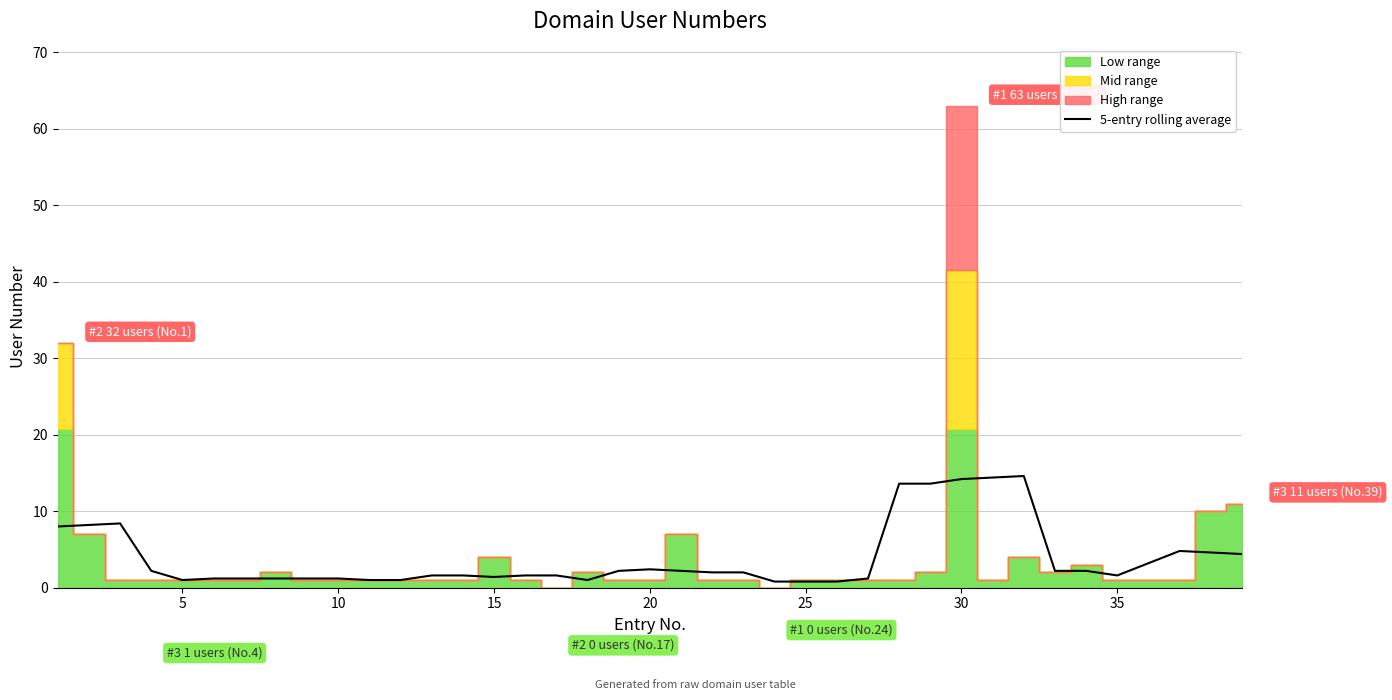

What is the minimum value shown in the chart?

0.8